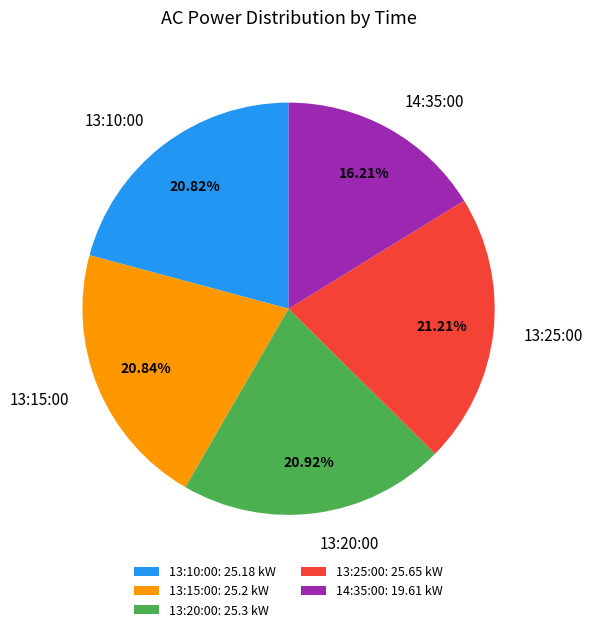

What percentage is NOT represented by 14:35:00?

83.8%